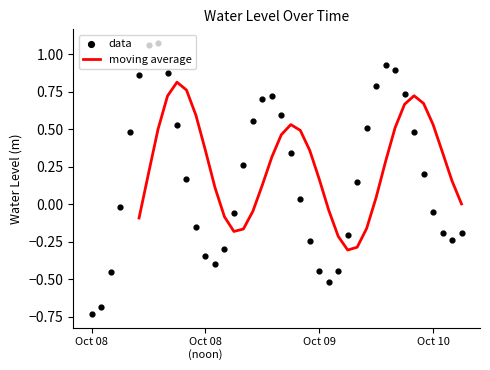

What is the change in value from 2024-10-09 06:00 to 2024-10-10 03:00?

-0.9